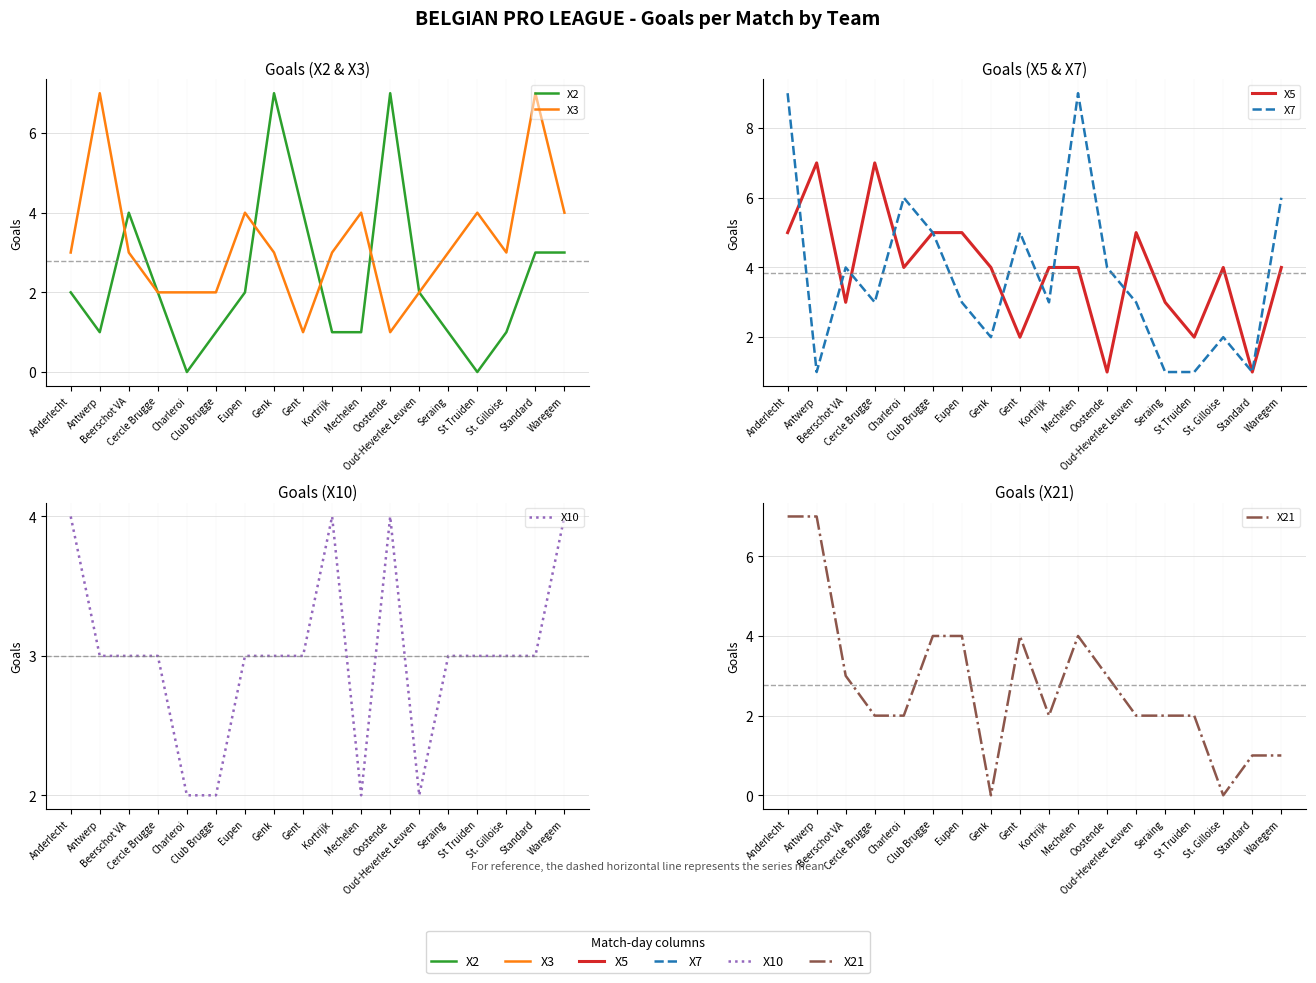

What are all the series names shown in the legend?

X2, X3, X5, X7, X10, X21